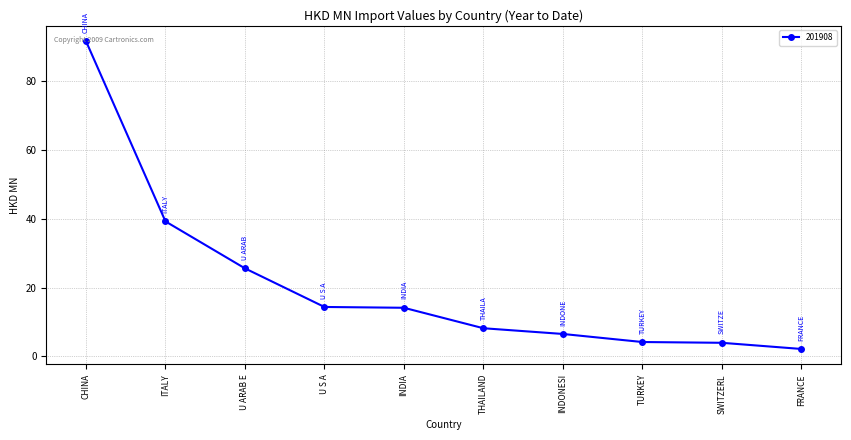

What is the sum of the values at U ARAB E and U S A?

40.0